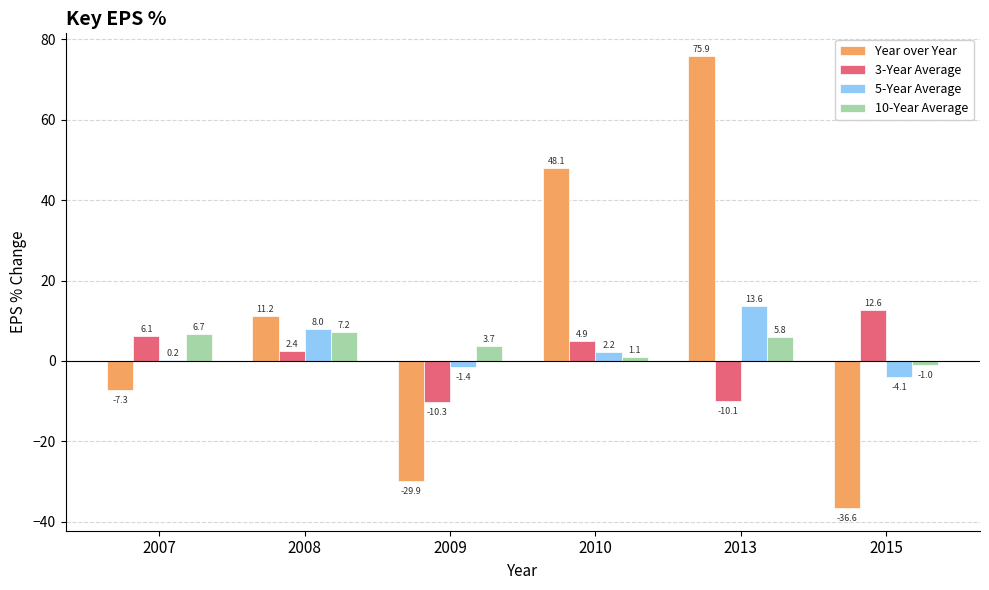

Which series has the largest total across all categories?

Year over Year